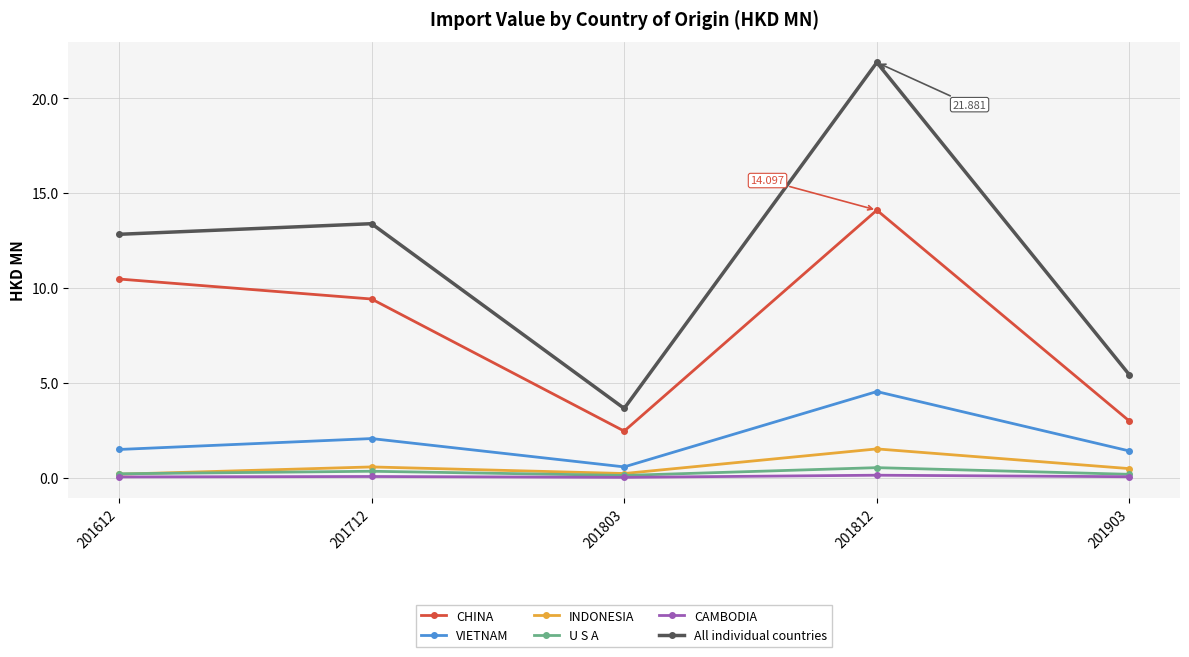

Is it true that U S A equals 0.2 at 201612?

True